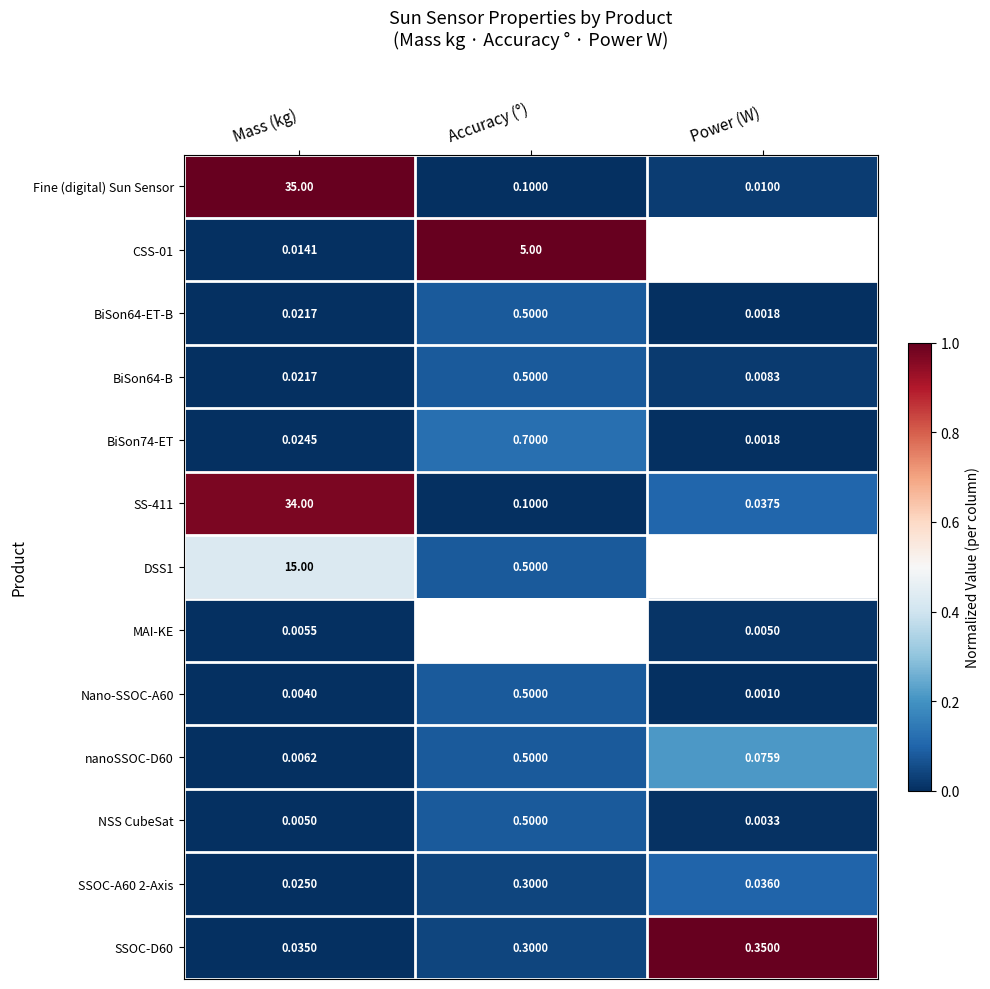

What is the total value across all series at Mass (kg)?

84.2